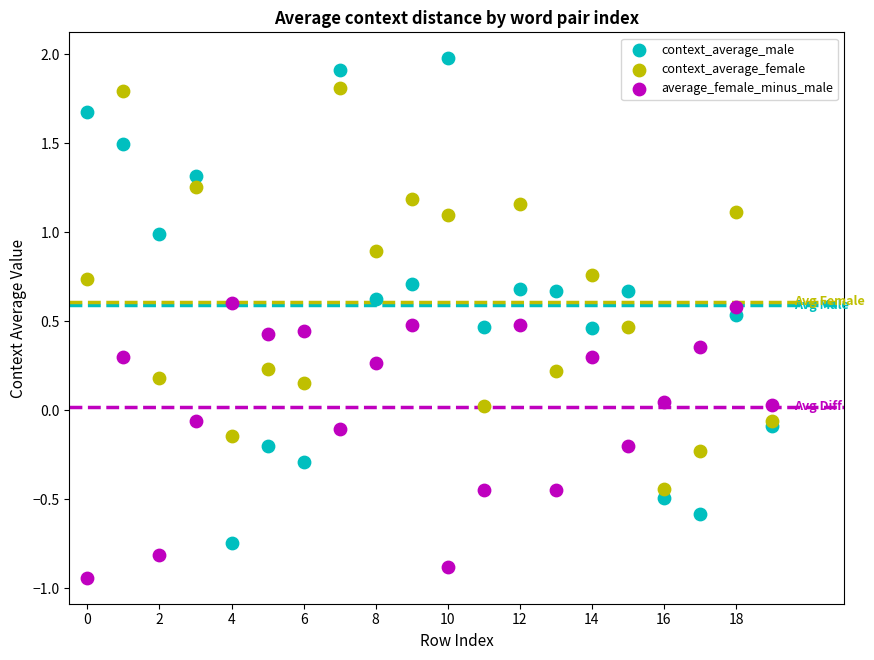

Which series contains the highest Y value?

context_average_male